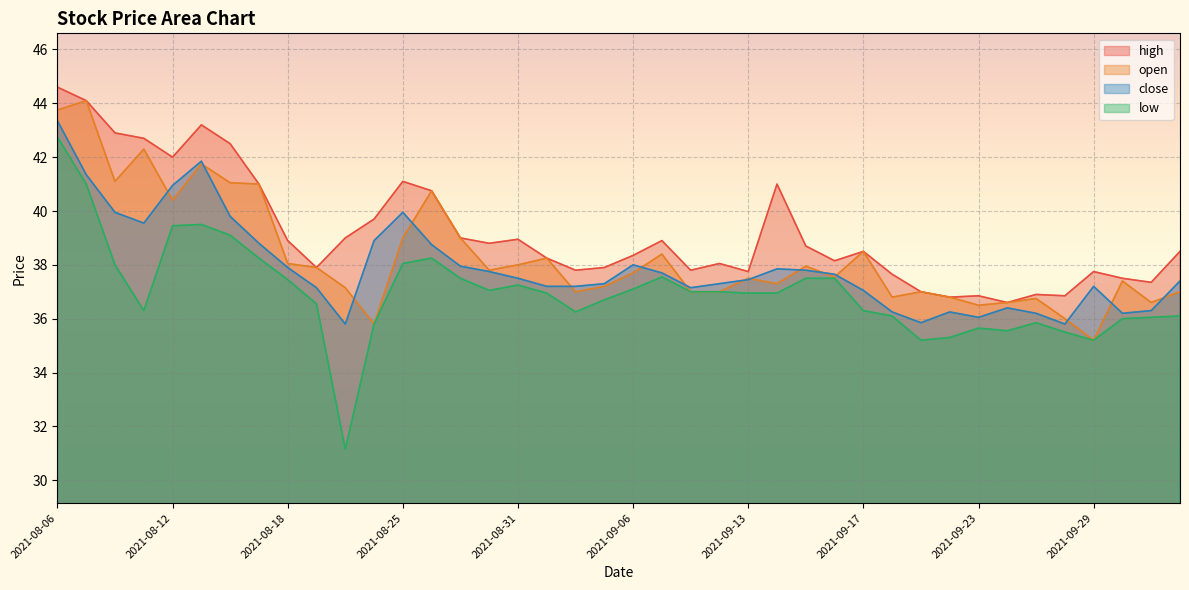

Reading right to left, list all the values displayed in this chart.

close: 2021-10-04=37.4	2021-10-01=36.3	2021-09-30=36.2	2021-09-29=37.2	2021-09-28=35.8	2021-09-27=36.2	2021-09-24=36.4	2021-09-23=36.0	2021-09-22=36.2	2021-09-21=35.9	2021-09-20=36.2	2021-09-17=37.0	2021-09-16=37.6	2021-09-15=37.8	2021-09-14=37.9	2021-09-13=37.5	2021-09-09=37.3	2021-09-08=37.1	2021-09-07=37.7	2021-09-06=38.0	2021-09-03=37.3	2021-09-02=37.2	2021-09-01=37.2	2021-08-31=37.5	2021-08-30=37.8	2021-08-27=38.0	2021-08-26=38.8	2021-08-25=40.0	2021-08-24=38.9	2021-08-23=35.8	2021-08-20=37.1	2021-08-18=37.9	2021-08-17=38.8	2021-08-16=39.8	2021-08-13=41.9	2021-08-12=41.0	2021-08-11=39.5	2021-08-10=40.0	2021-08-09=41.4	2021-08-06=43.4
open: 2021-10-04=37.0	2021-10-01=36.6	2021-09-30=37.4	2021-09-29=35.2	2021-09-28=36.0	2021-09-27=36.8	2021-09-24=36.6	2021-09-23=36.5	2021-09-22=36.8	2021-09-21=37.0	2021-09-20=36.8	2021-09-17=38.5	2021-09-16=37.5	2021-09-15=38.0	2021-09-14=37.3	2021-09-13=37.5	2021-09-09=37.0	2021-09-08=37.0	2021-09-07=38.4	2021-09-06=37.7	2021-09-03=37.2	2021-09-02=37.0	2021-09-01=38.2	2021-08-31=38.0	2021-08-30=37.8	2021-08-27=39.0	2021-08-26=40.8	2021-08-25=39.0	2021-08-24=35.8	2021-08-23=37.1	2021-08-20=37.9	2021-08-18=38.0	2021-08-17=41.0	2021-08-16=41.0	2021-08-13=41.8	2021-08-12=40.4	2021-08-11=42.3	2021-08-10=41.1	2021-08-09=44.1	2021-08-06=43.8
high: 2021-10-04=38.5	2021-10-01=37.4	2021-09-30=37.5	2021-09-29=37.8	2021-09-28=36.9	2021-09-27=36.9	2021-09-24=36.6	2021-09-23=36.9	2021-09-22=36.8	2021-09-21=37.0	2021-09-20=37.6	2021-09-17=38.5	2021-09-16=38.1	2021-09-15=38.7	2021-09-14=41.0	2021-09-13=37.8	2021-09-09=38.0	2021-09-08=37.8	2021-09-07=38.9	2021-09-06=38.4	2021-09-03=37.9	2021-09-02=37.8	2021-09-01=38.2	2021-08-31=39.0	2021-08-30=38.8	2021-08-27=39.0	2021-08-26=40.8	2021-08-25=41.1	2021-08-24=39.7	2021-08-23=39.0	2021-08-20=37.9	2021-08-18=38.9	2021-08-17=41.0	2021-08-16=42.5	2021-08-13=43.2	2021-08-12=42.0	2021-08-11=42.7	2021-08-10=42.9	2021-08-09=44.1	2021-08-06=44.6
low: 2021-10-04=36.1	2021-10-01=36.0	2021-09-30=36.0	2021-09-29=35.2	2021-09-28=35.5	2021-09-27=35.9	2021-09-24=35.5	2021-09-23=35.6	2021-09-22=35.3	2021-09-21=35.2	2021-09-20=36.1	2021-09-17=36.3	2021-09-16=37.5	2021-09-15=37.5	2021-09-14=37.0	2021-09-13=37.0	2021-09-09=37.0	2021-09-08=37.0	2021-09-07=37.5	2021-09-06=37.1	2021-09-03=36.7	2021-09-02=36.2	2021-09-01=37.0	2021-08-31=37.2	2021-08-30=37.0	2021-08-27=37.5	2021-08-26=38.2	2021-08-25=38.0	2021-08-24=35.8	2021-08-23=31.1	2021-08-20=36.5	2021-08-18=37.5	2021-08-17=38.2	2021-08-16=39.1	2021-08-13=39.5	2021-08-12=39.5	2021-08-11=36.3	2021-08-10=38.0	2021-08-09=41.0	2021-08-06=42.8